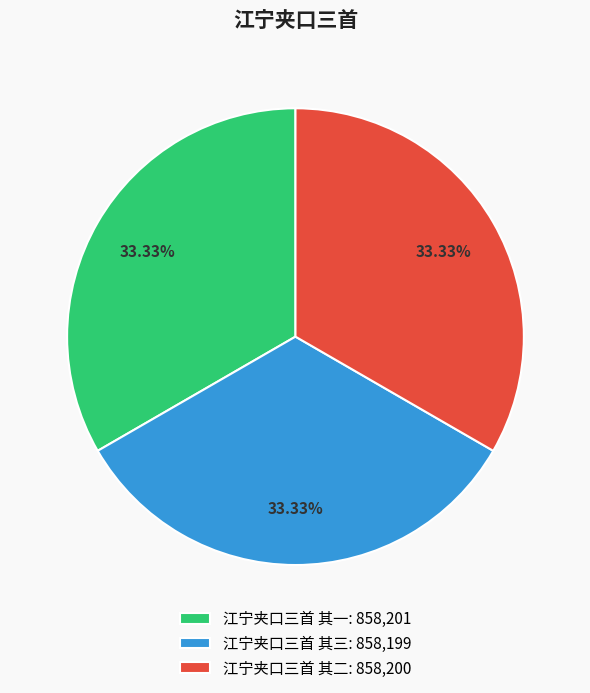

To the nearest percent, what percentage of the pie is 江宁夹口三首 其一?

33%